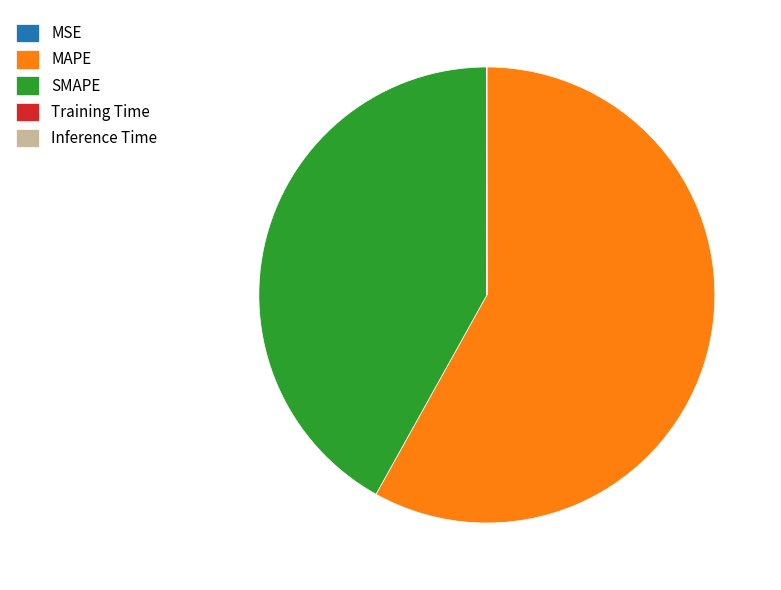

Which has a higher value, MAPE or SMAPE?

MAPE